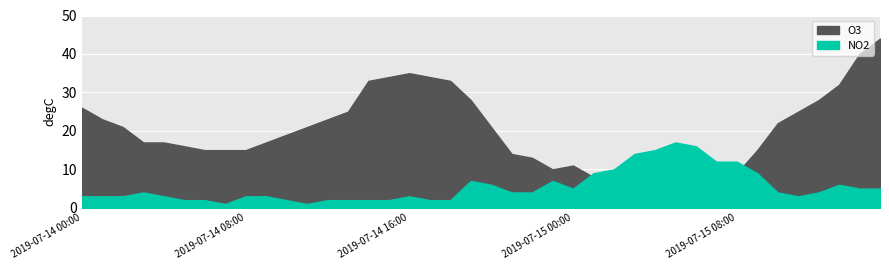

How many data points in NO2 are less than 4?

19